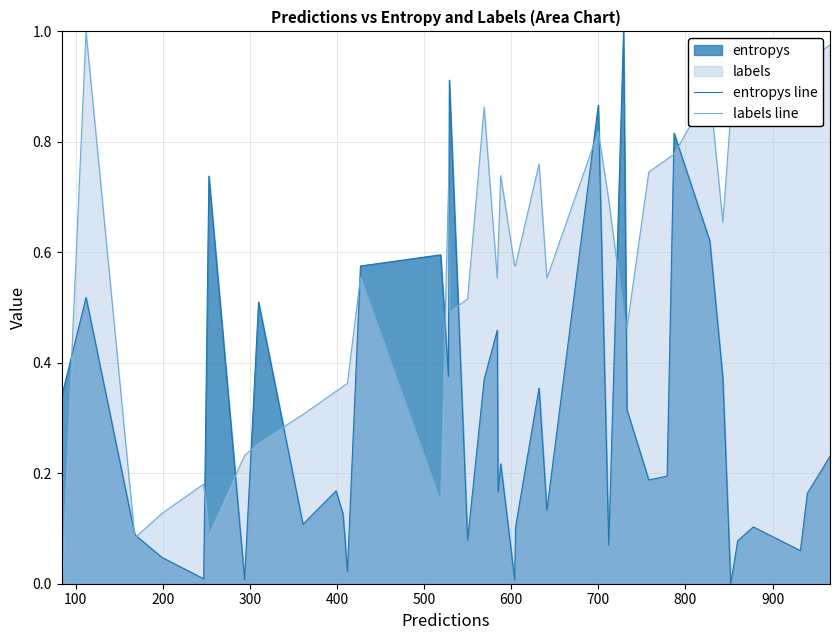

What is the difference between the second highest and second lowest values in the labels line series?

0.9